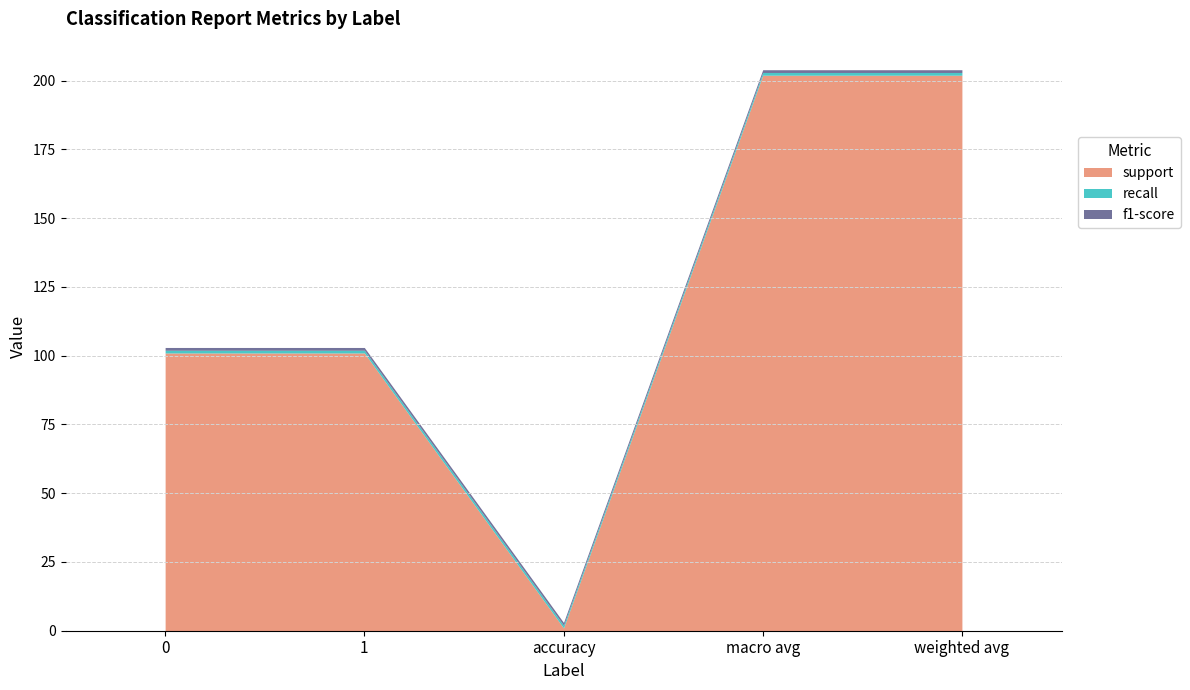

At 0, list the series in order from largest to smallest.

support, recall, f1-score